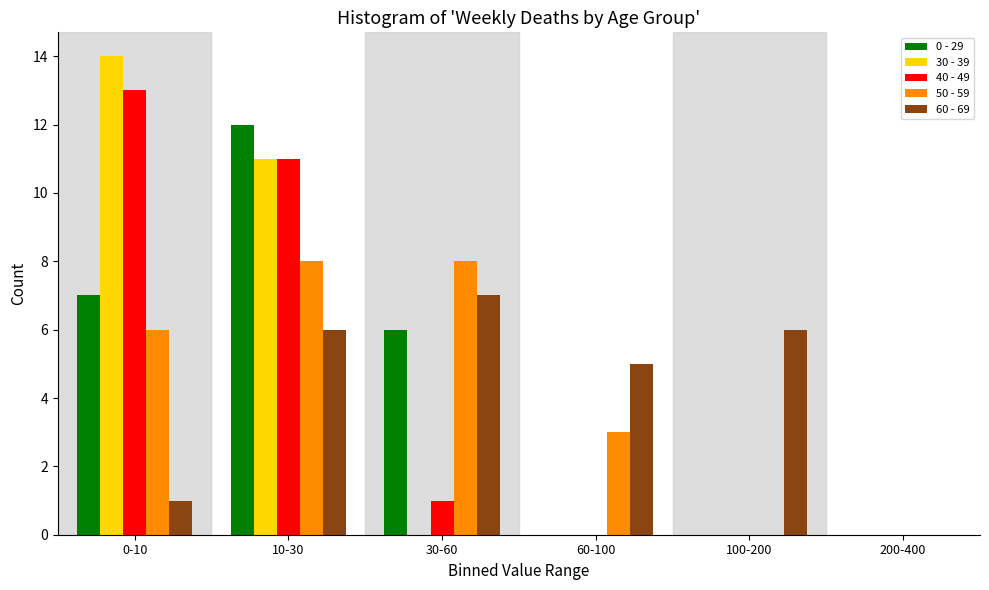

Reading right to left, what are all the values shown in this chart?

0 - 29: 200-400=0	100-200=0	60-100=0	30-60=6	10-30=12	0-10=7
30 - 39: 200-400=0	100-200=0	60-100=0	30-60=0	10-30=11	0-10=14
40 - 49: 200-400=0	100-200=0	60-100=0	30-60=1	10-30=11	0-10=13
50 - 59: 200-400=0	100-200=0	60-100=3	30-60=8	10-30=8	0-10=6
60 - 69: 200-400=0	100-200=6	60-100=5	30-60=7	10-30=6	0-10=1